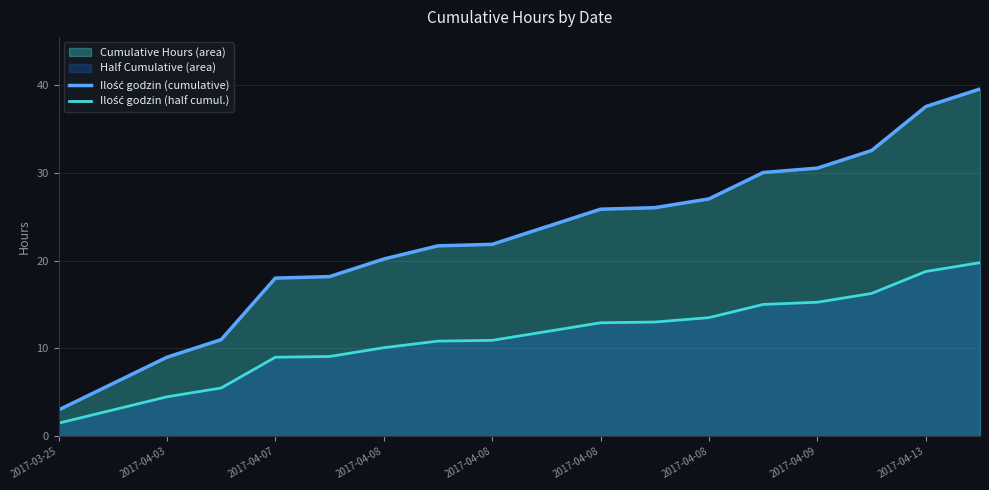

True or false: Ilość godzin (half cumul.) has a value of 2.9 at 2017-04-08.

False